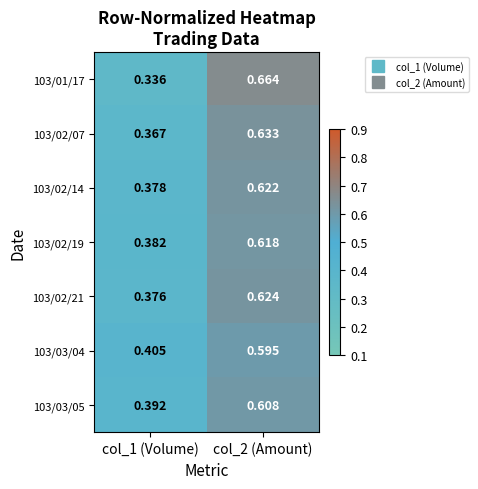

Is the value of 103/03/05 at col_1 (Volume) greater than the value of 103/02/21 at col_2 (Amount)?

No